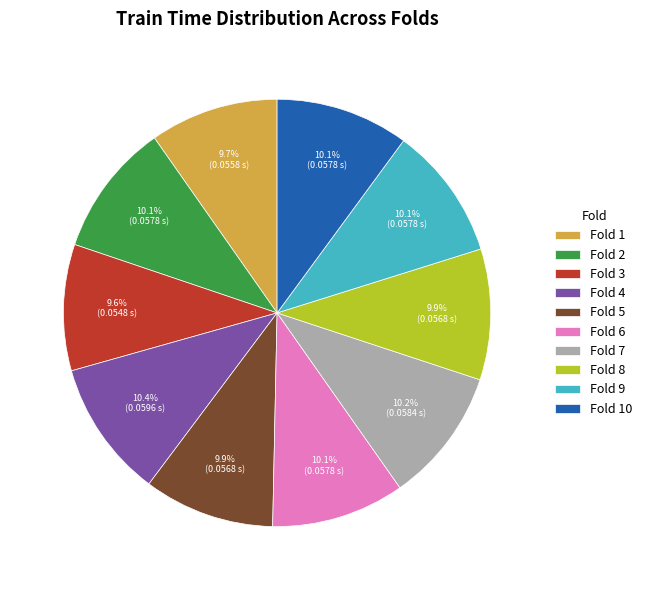

Which has a higher value, Fold 4 or Fold 1?

Fold 4